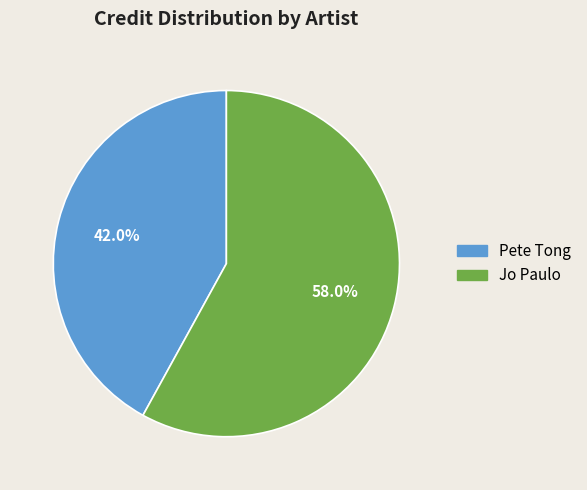

Is it true that Pete Tong is 42% of the pie?

True